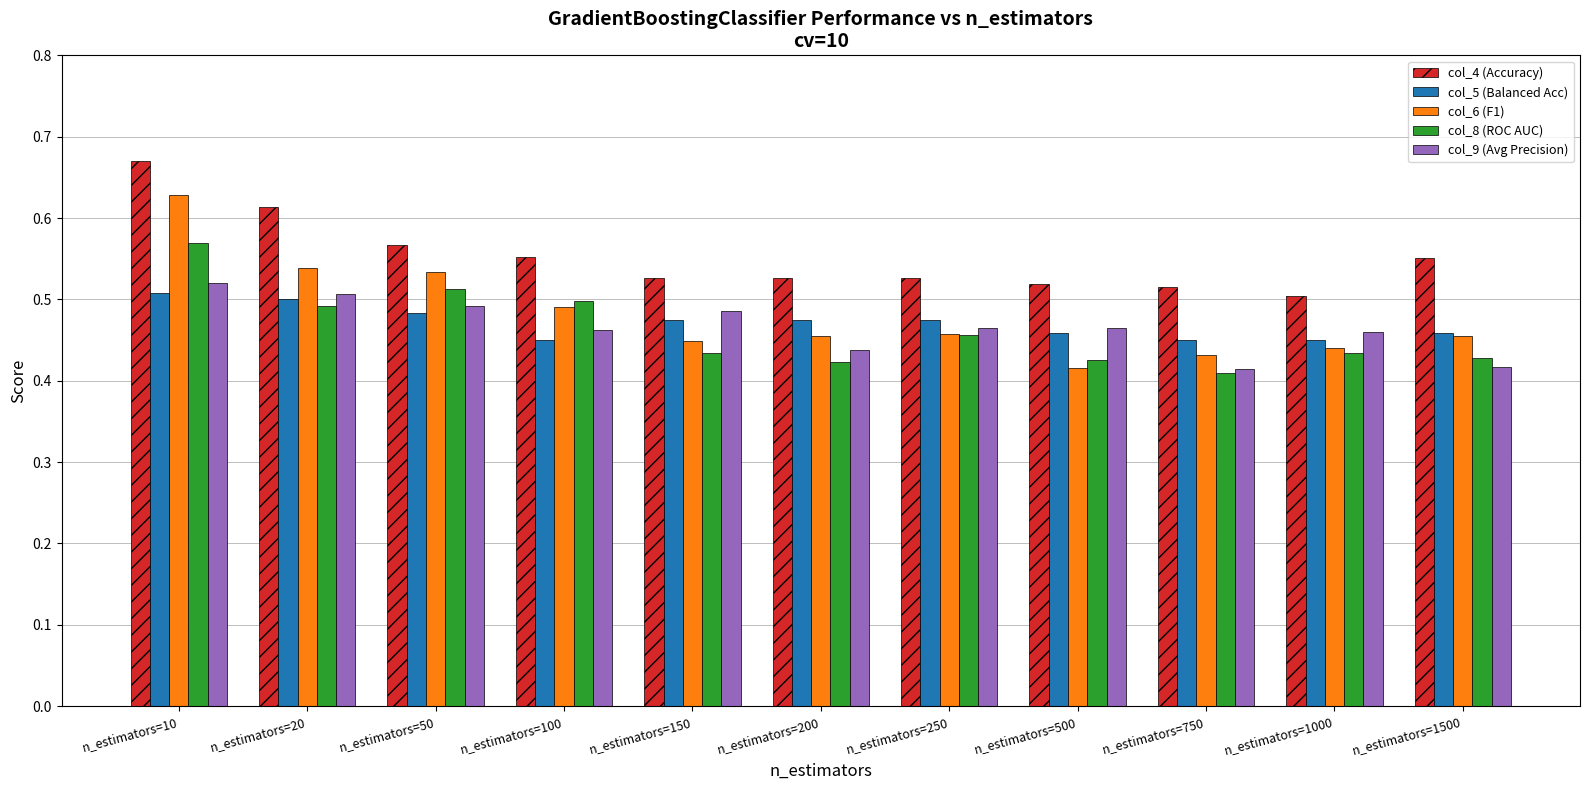

How many bars are there in each group?

5